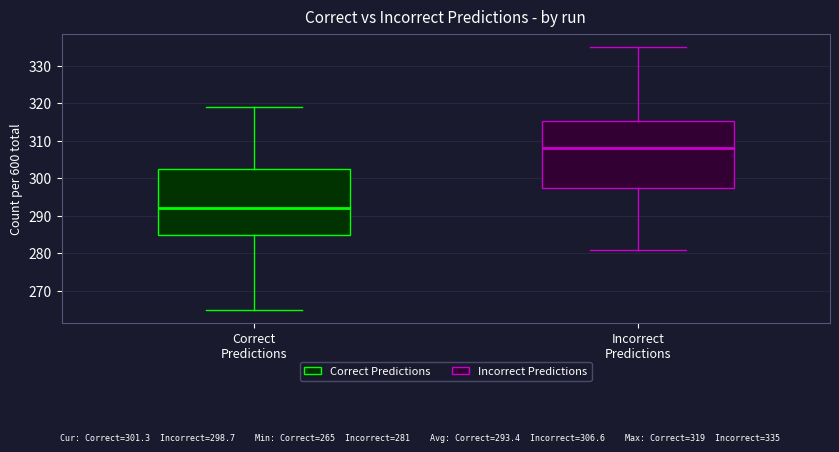

Which box has the lowest median line?

Correct Predictions